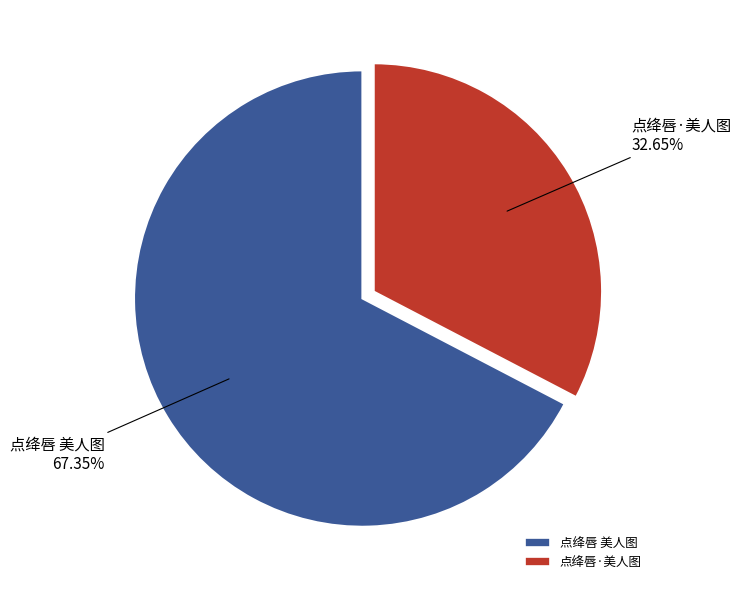

Do 点绛唇·美人图 and 点绛唇 美人图 together represent more than half of the pie?

Yes